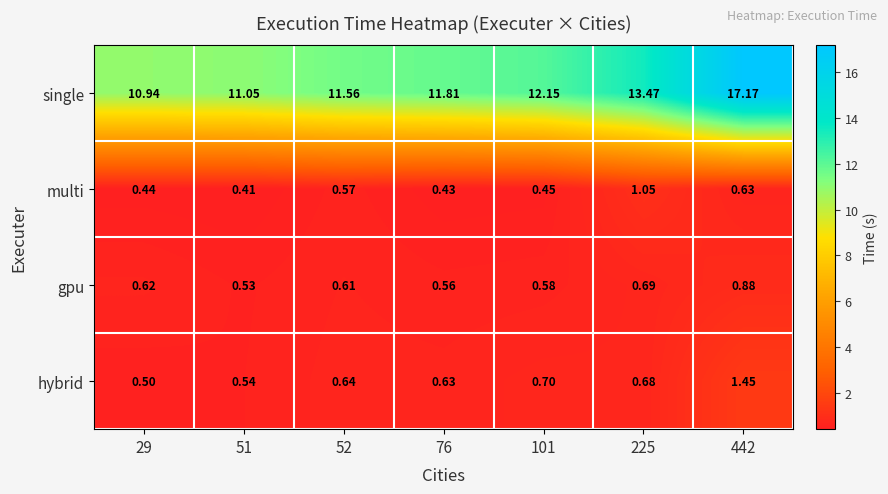

Between 52 and 442, which series saw the biggest shift?

single